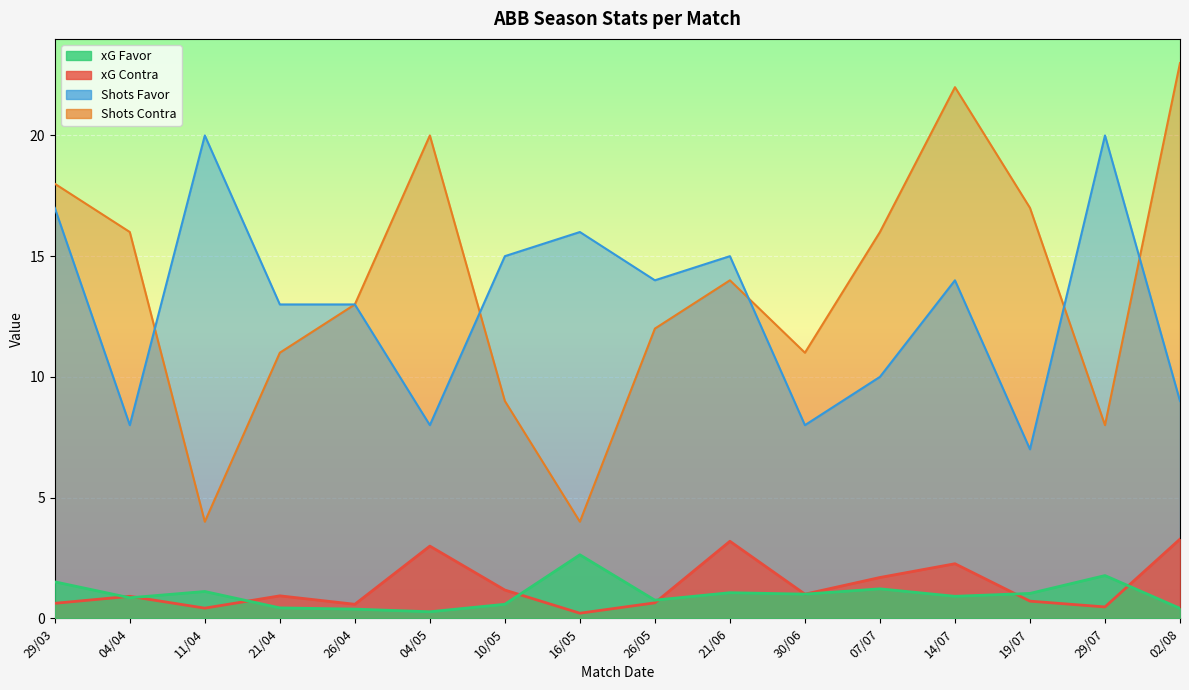

At how many categories does at least one series exceed 18?

5